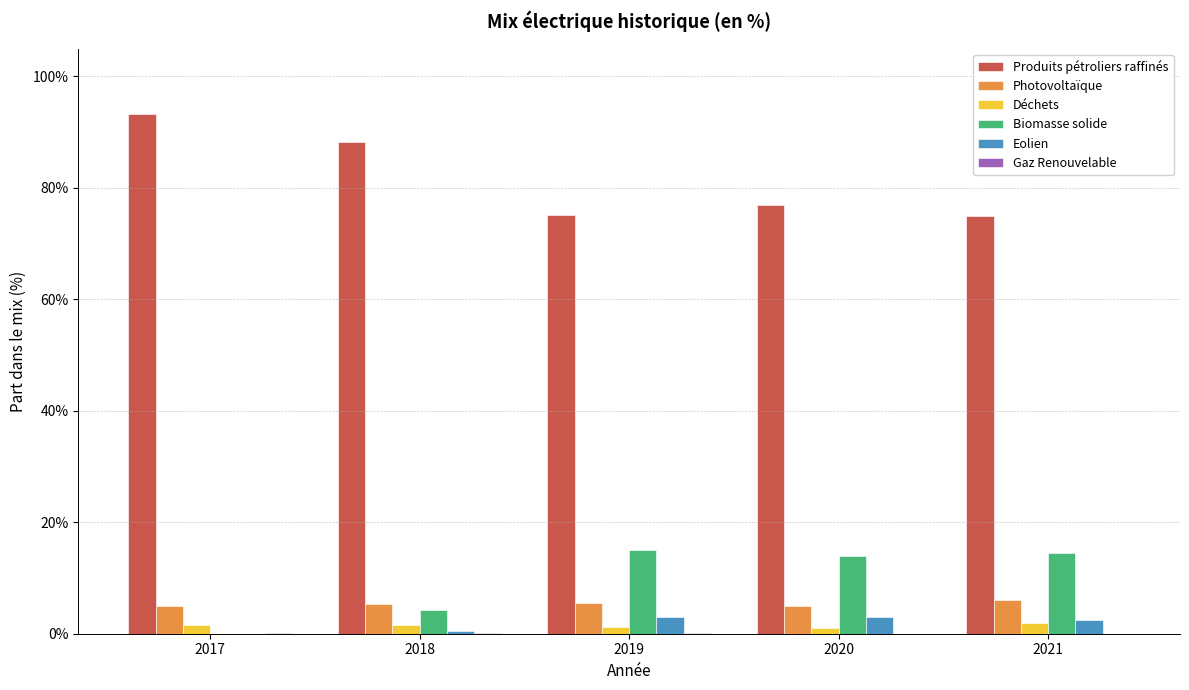

Which has a higher value, 2017 or 2020?

2017